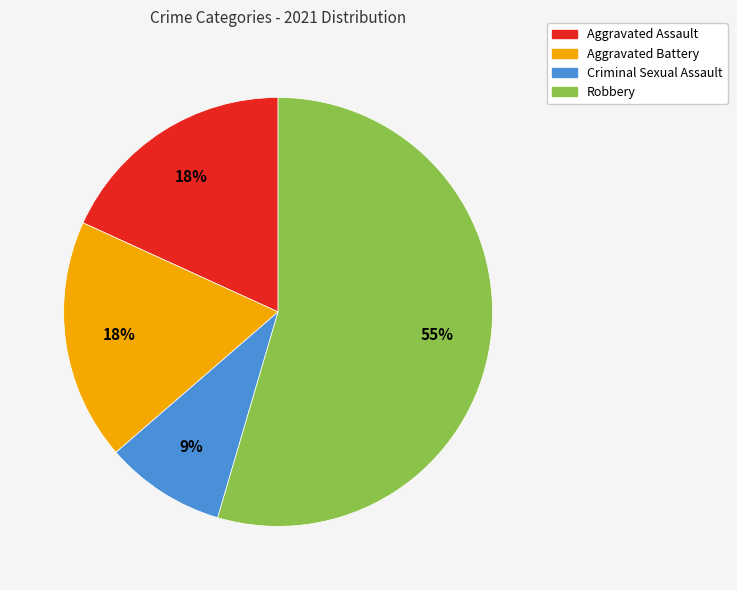

To the nearest percent, what is the combined percentage of Aggravated Assault and Criminal Sexual Assault?

27%